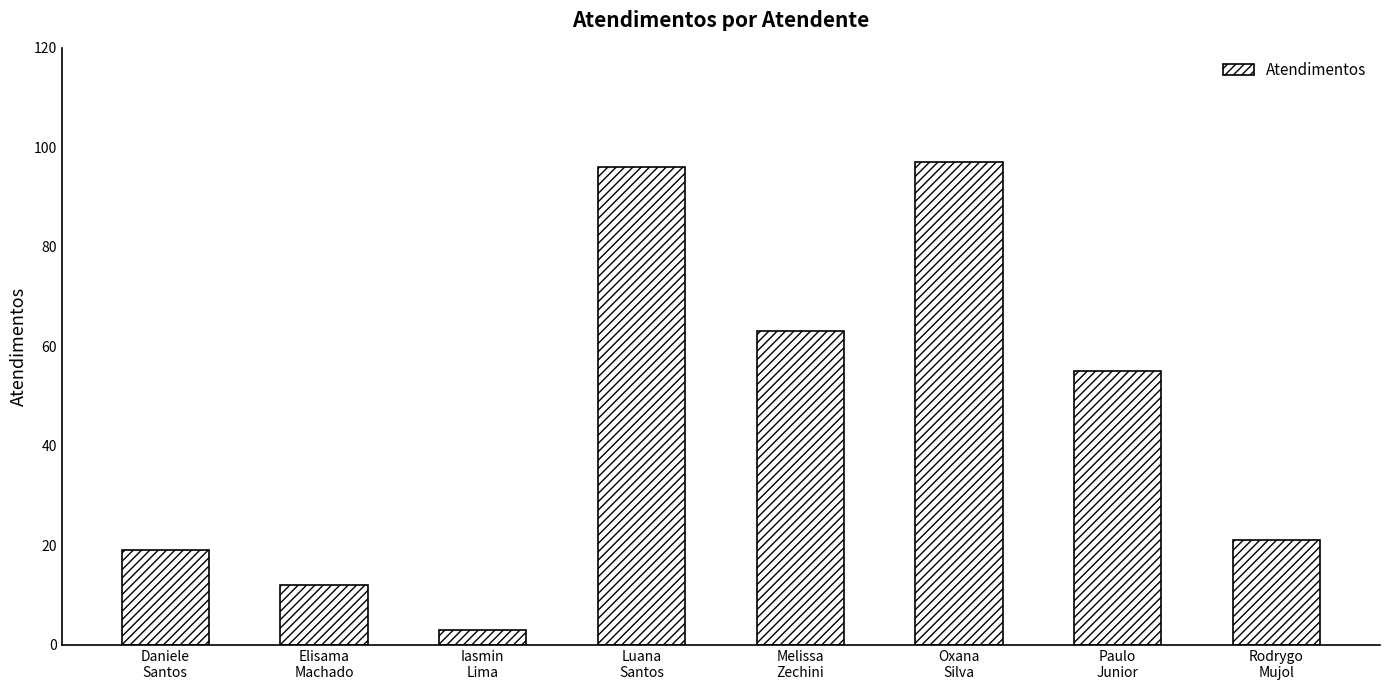

At which label is the value closest to 50?

Paulo
Junior